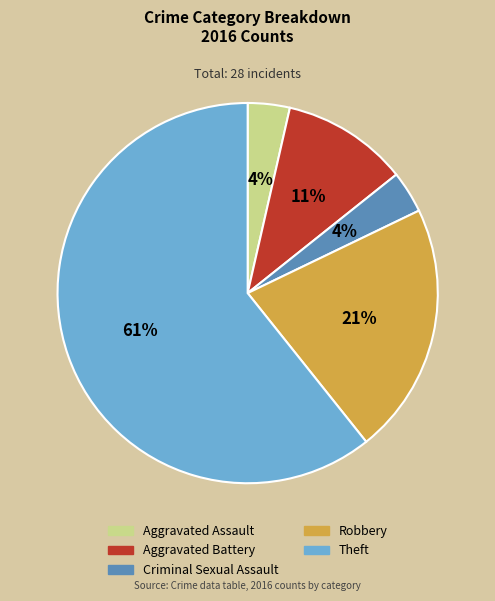

Is it true that Aggravated Battery is 20% of the pie?

False